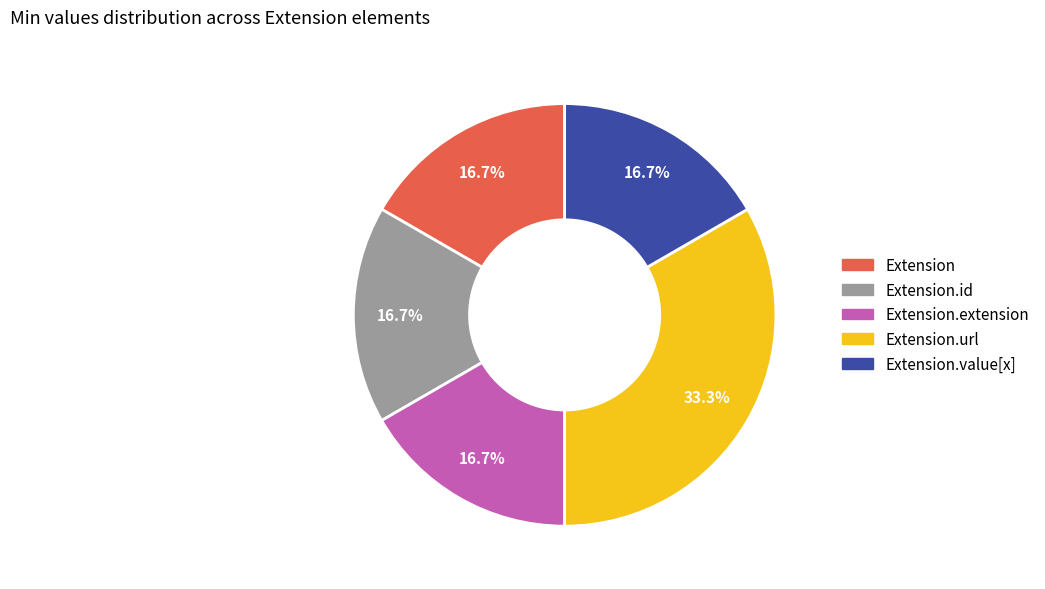

Does any single category account for the majority?

No